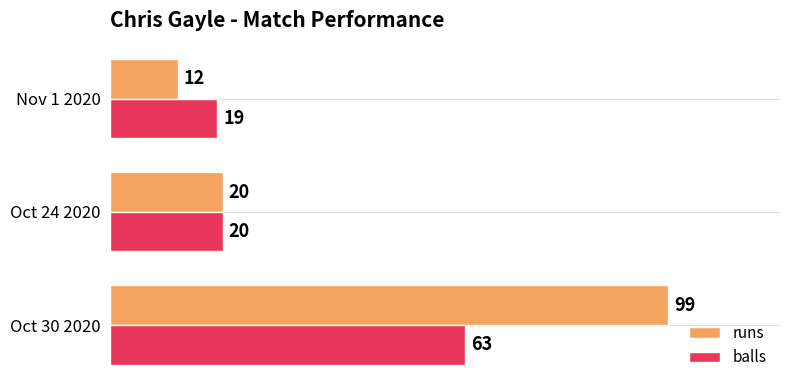

True or false: balls has a value of 19 at Nov 1 2020.

True